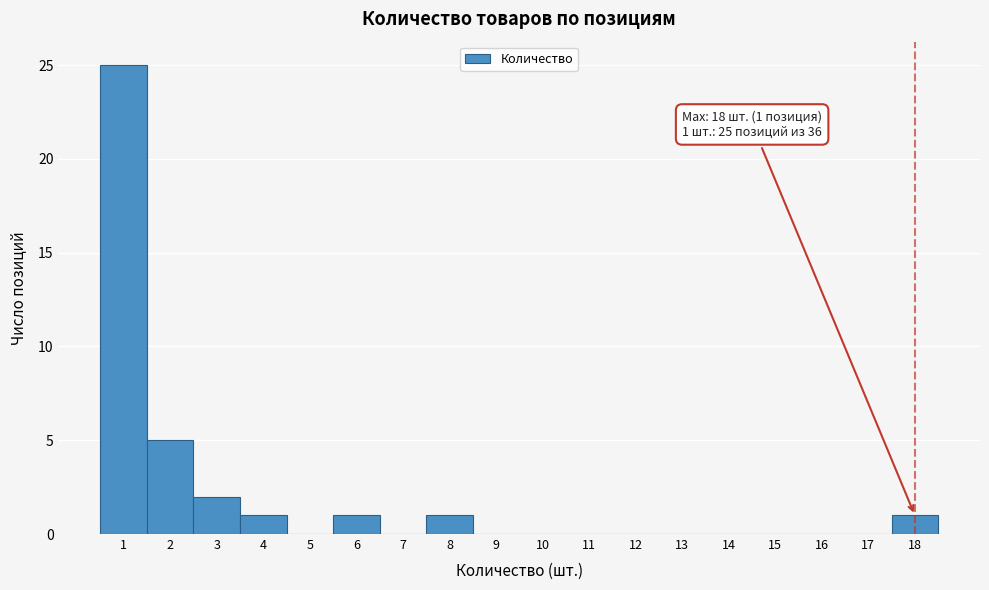

Which range on the x-axis has the tallest bar?

0.5 to 1.5